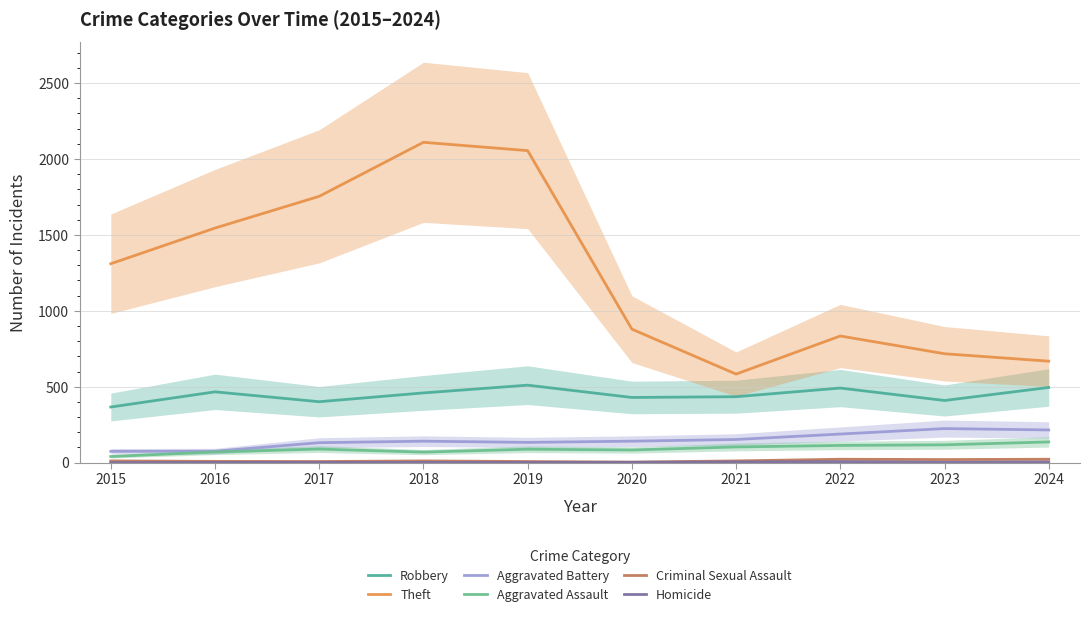

Where is the first local minimum for Aggravated Assault?

2018